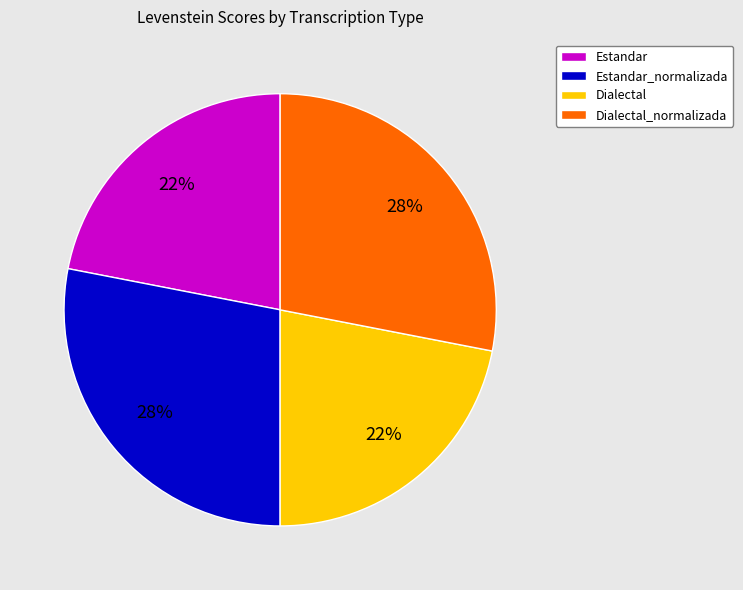

To the nearest percent, what percentage of the pie is Dialectal?

22%